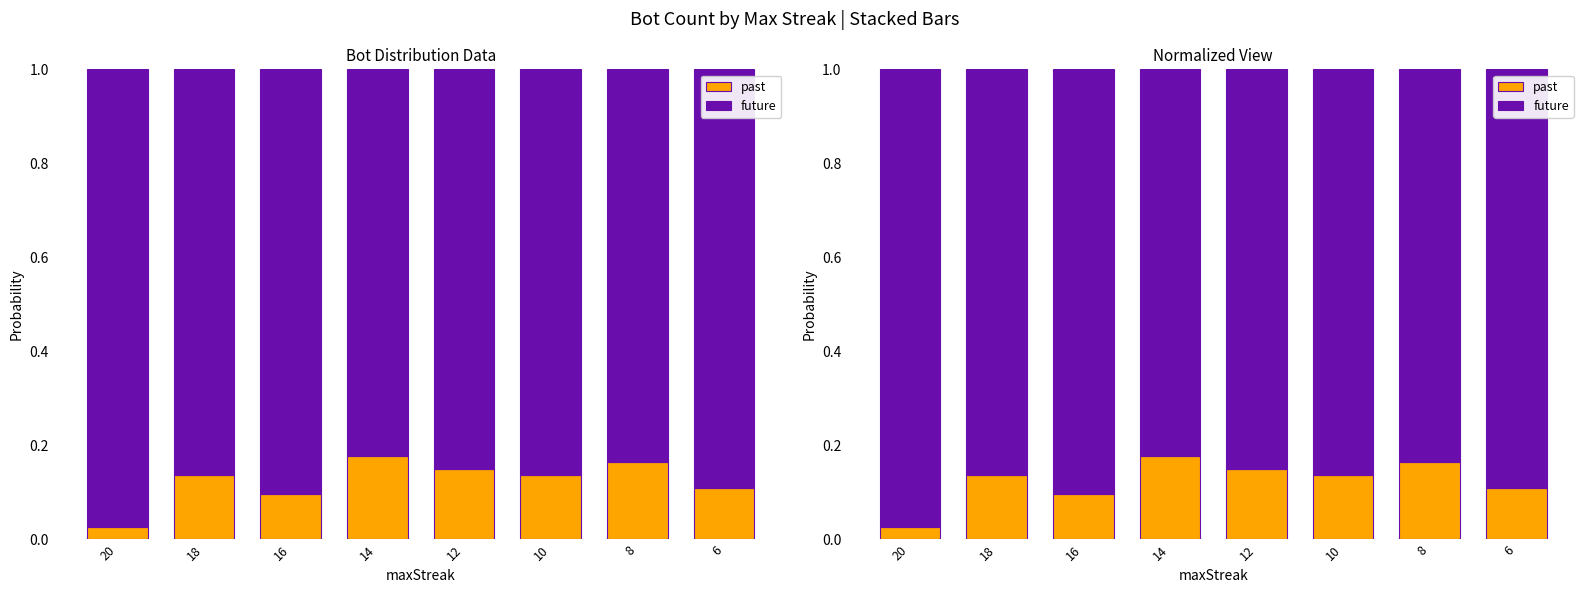

What is the value of the future bar at the 5th from the left?

0.8